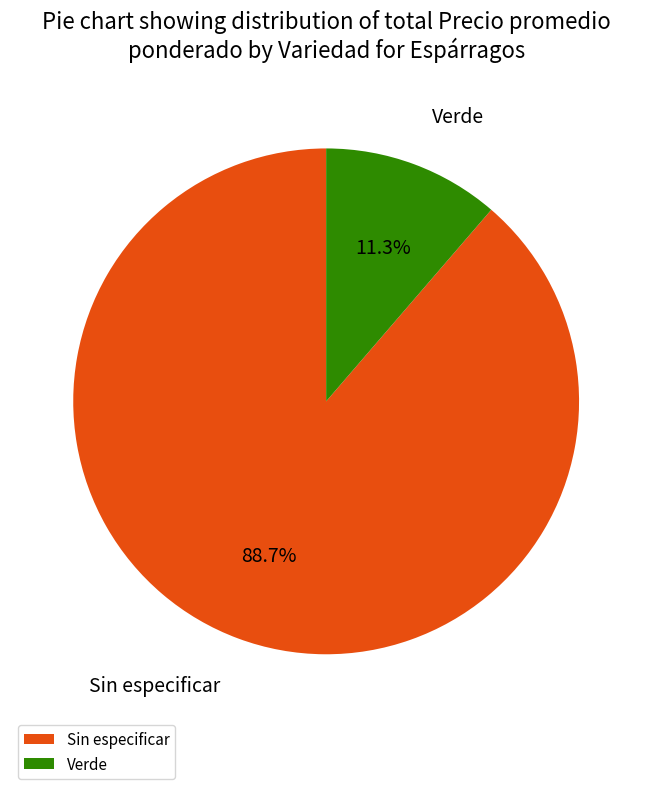

To the nearest percent, what is the average slice percentage?

50%